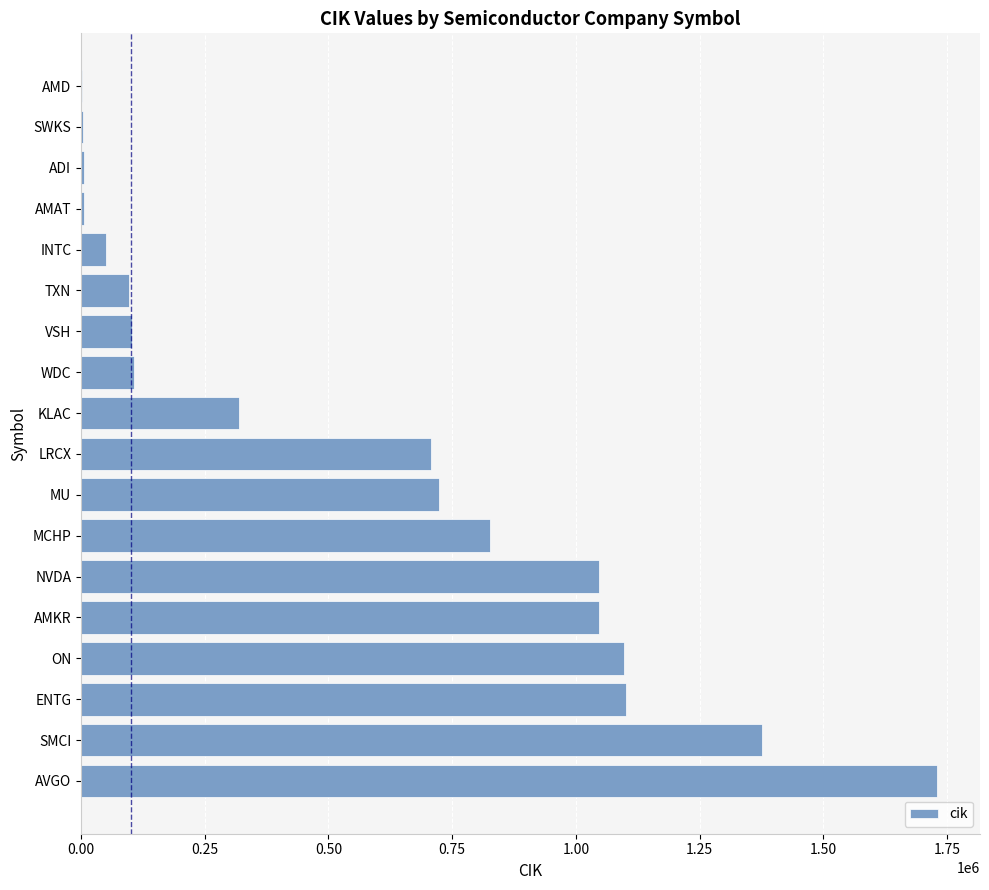

Is it true that the value at AMKR is 1575369?

False